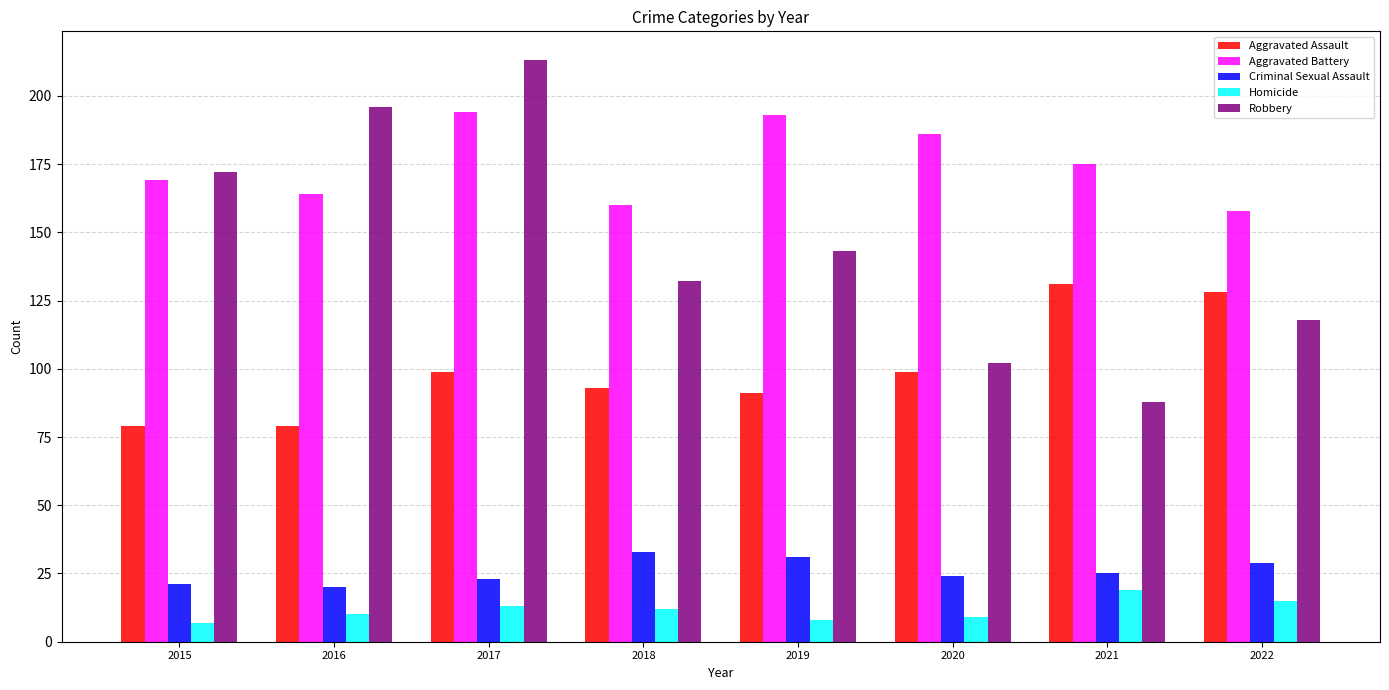

What is the average value of the Aggravated Battery series?

175